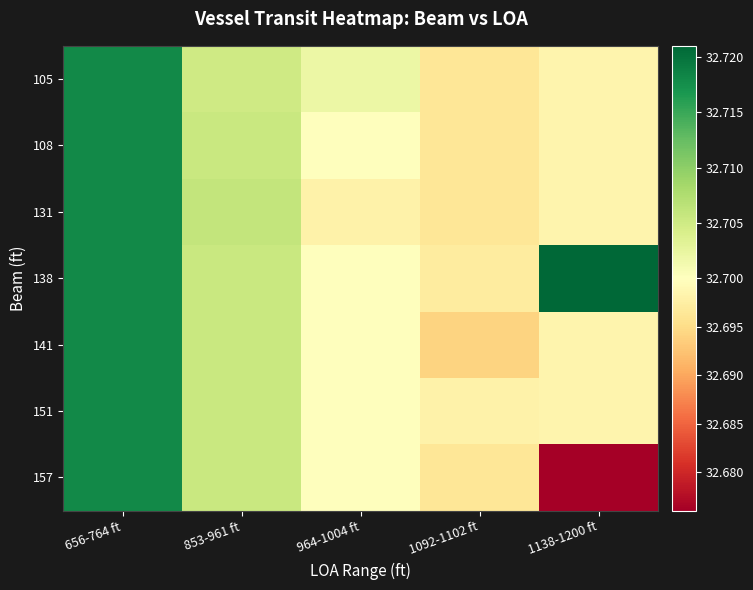

Reading right to left, transcribe all the data shown in this chart.

105: 1138-1200 ft=32.7	1092-1102 ft=32.7	964-1004 ft=32.7	853-961 ft=32.7	656-764 ft=32.7
108: 1138-1200 ft=32.7	1092-1102 ft=32.7	964-1004 ft=32.7	853-961 ft=32.7	656-764 ft=32.7
131: 1138-1200 ft=32.7	1092-1102 ft=32.7	964-1004 ft=32.7	853-961 ft=32.7	656-764 ft=32.7
138: 1138-1200 ft=32.7	1092-1102 ft=32.7	964-1004 ft=32.7	853-961 ft=32.7	656-764 ft=32.7
141: 1138-1200 ft=32.7	1092-1102 ft=32.7	964-1004 ft=32.7	853-961 ft=32.7	656-764 ft=32.7
151: 1138-1200 ft=32.7	1092-1102 ft=32.7	964-1004 ft=32.7	853-961 ft=32.7	656-764 ft=32.7
157: 1138-1200 ft=32.7	1092-1102 ft=32.7	964-1004 ft=32.7	853-961 ft=32.7	656-764 ft=32.7